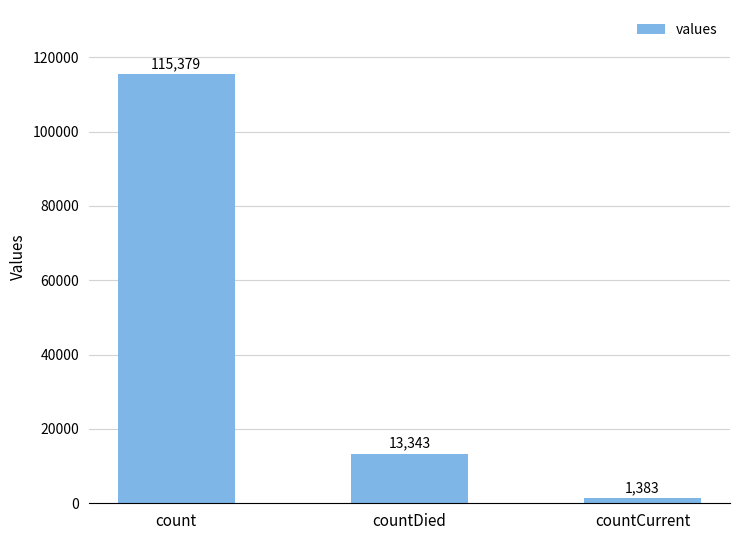

What is the label of the 2nd bar from the left?

countDied